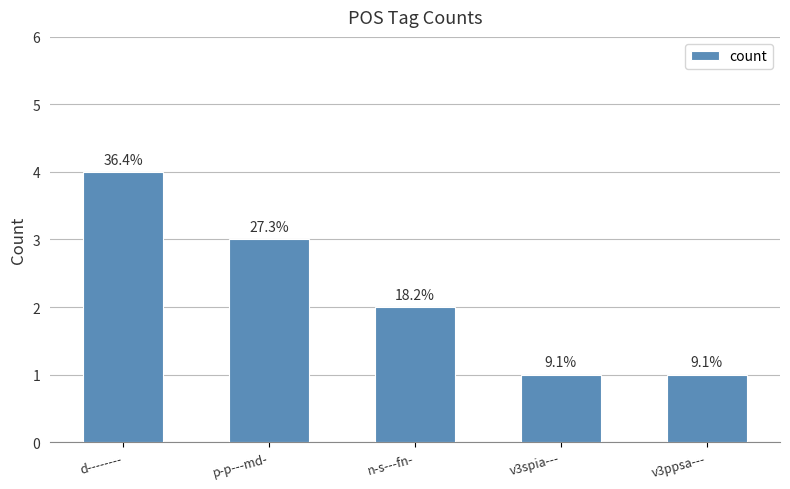

What is the change in value from d-------- to n-s---fn-?

-2